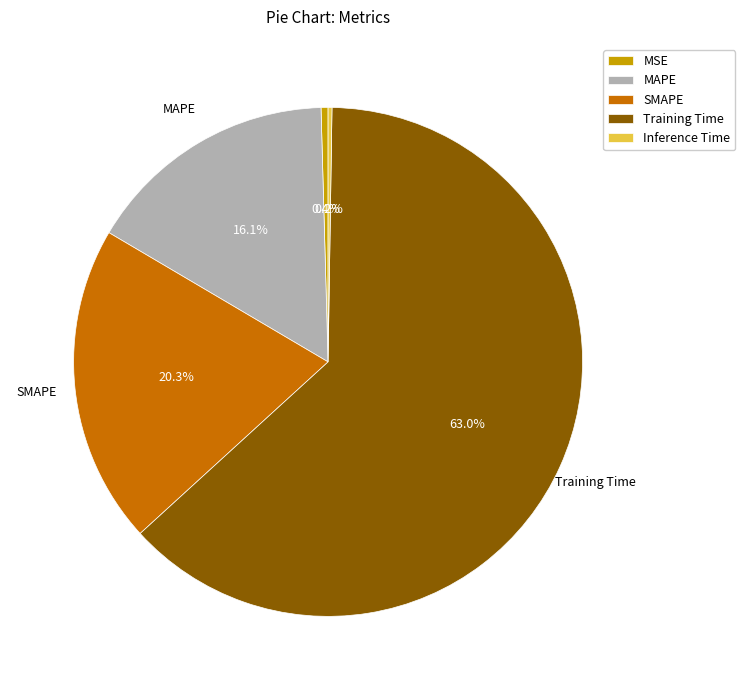

The SMAPE slice represents 20% of the pie. True or false?

True